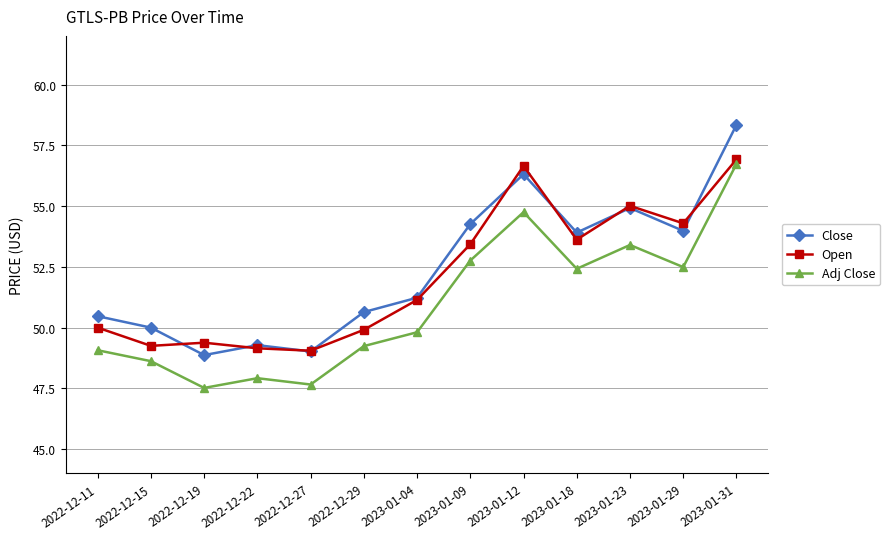

What position from the left is 2023-01-09?

8